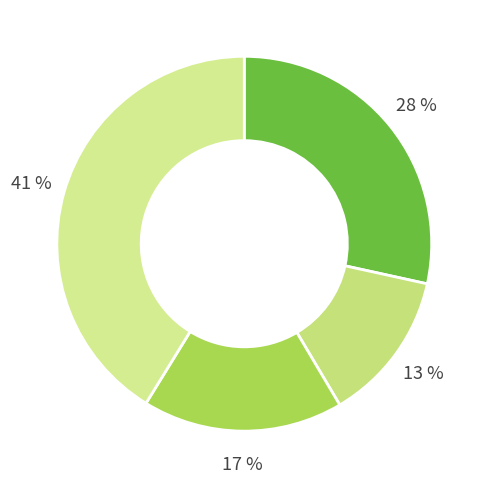

How many slices are in this pie chart?

4